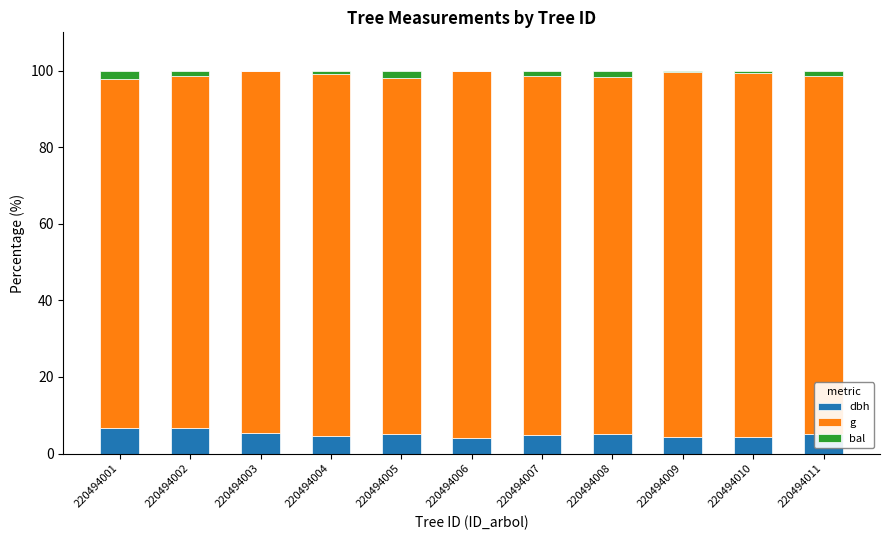

What is the sum of all dbh values?

56.4